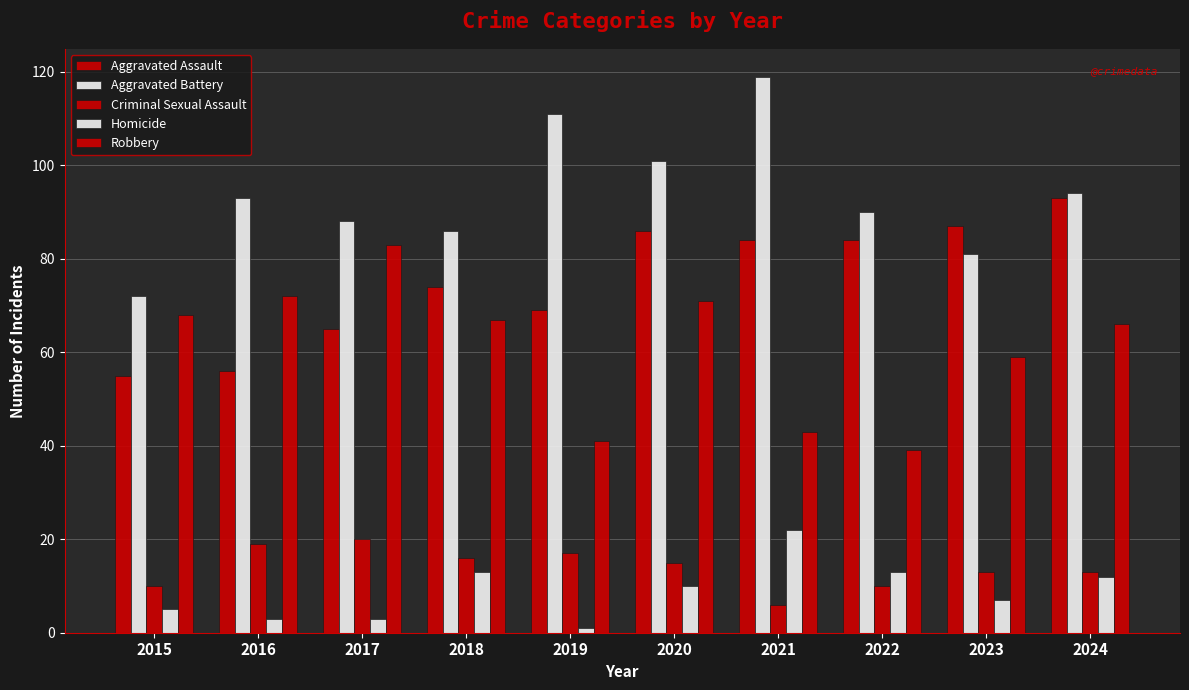

At which label is Aggravated Battery closest to 95?

2024